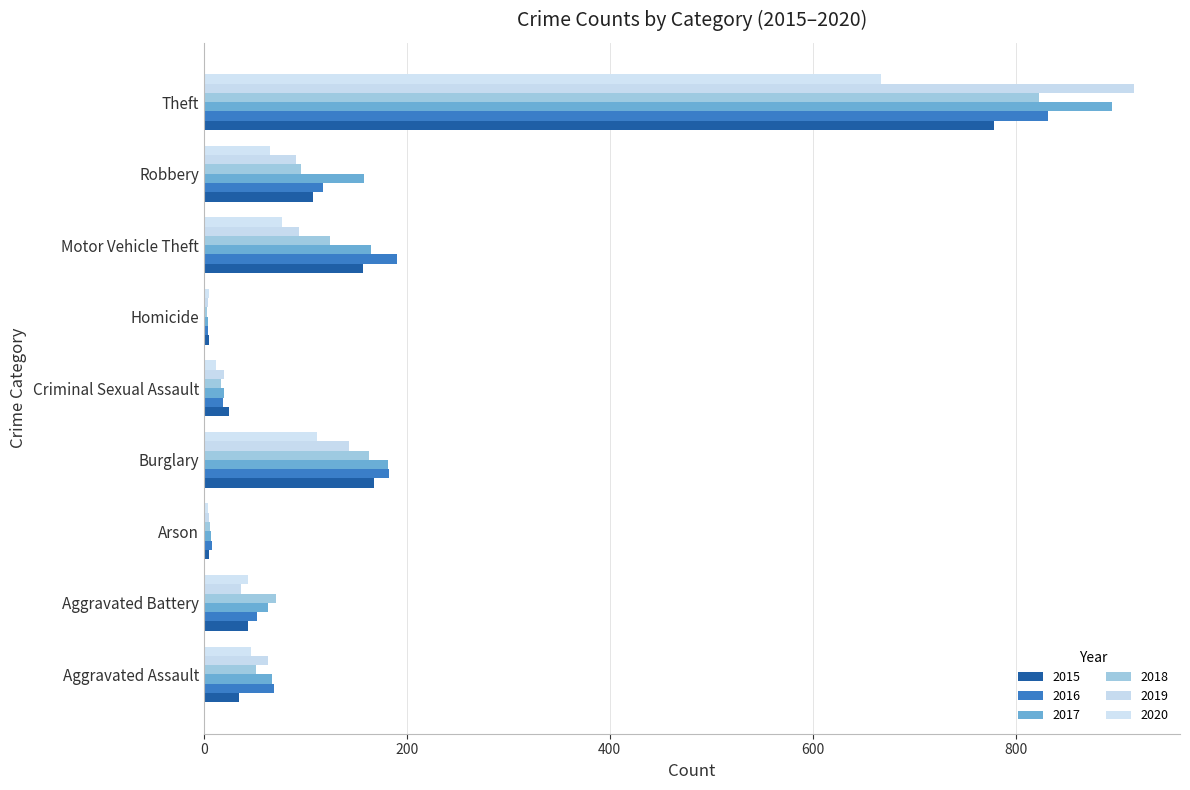

How many series are shown in this chart?

6